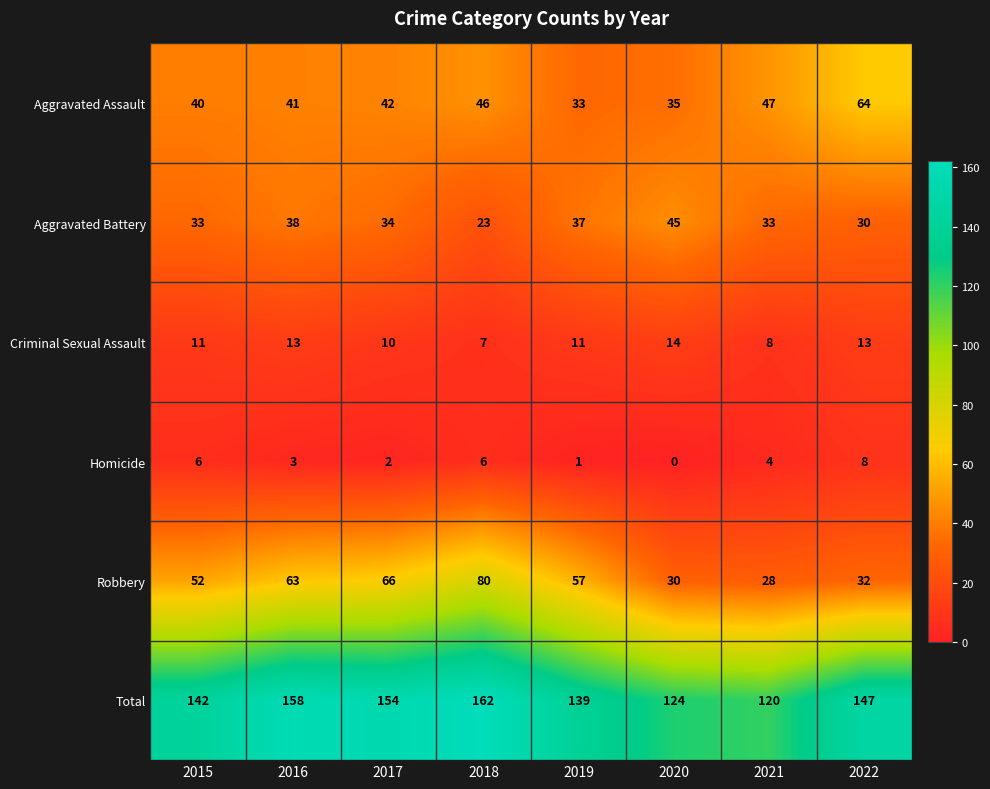

What is the difference between the highest and lowest values at 2021?

116